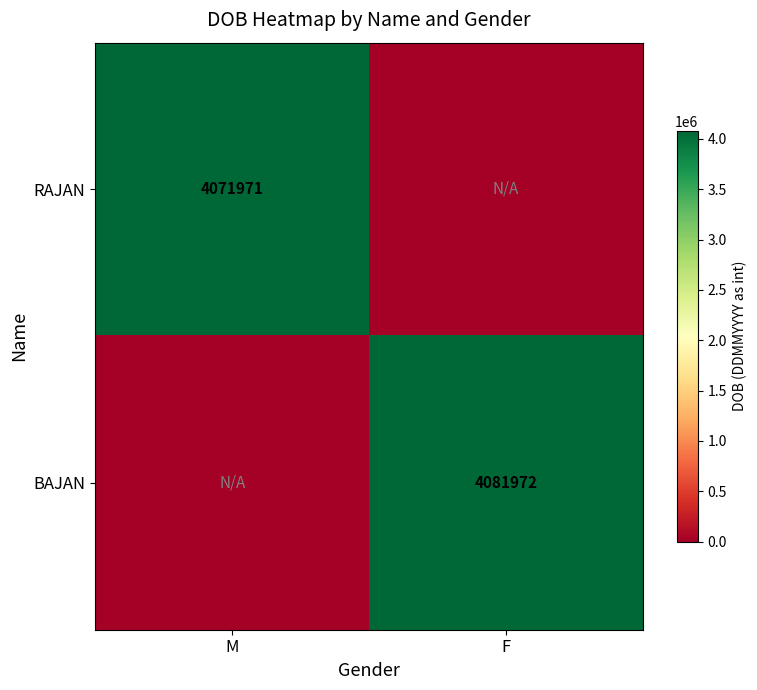

The BAJAN series shows 4081972 at F. True or false?

True